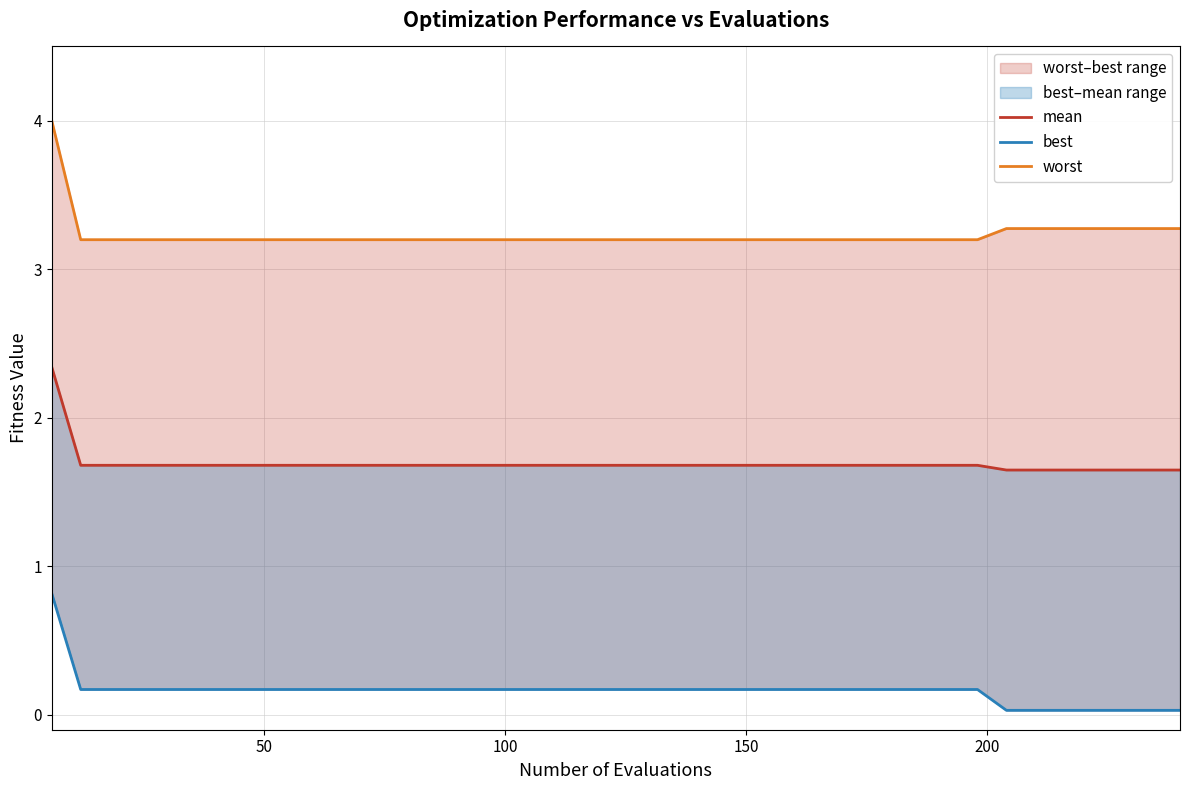

Does the chart have visible grid lines?

Yes